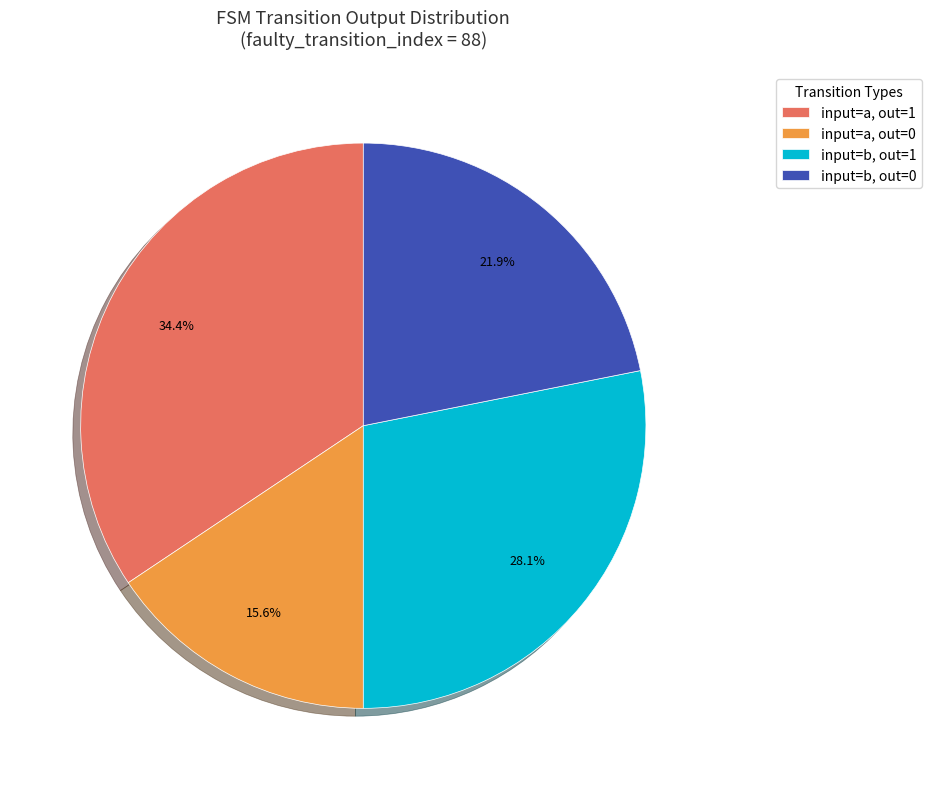

What is the smallest slice in the pie chart?

input=a, out=0